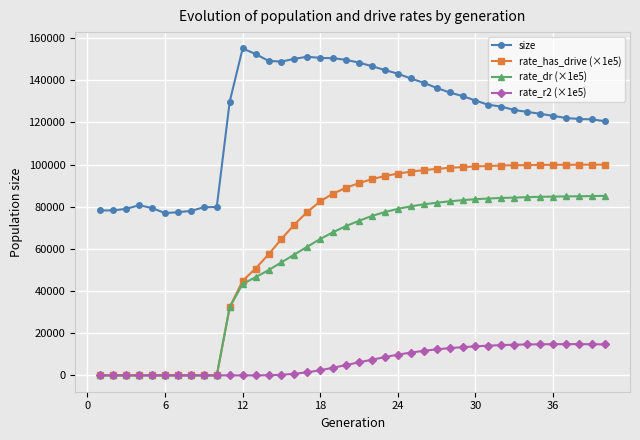

List the series in order of their peak value, highest first.

size, rate_has_drive (×1e5), rate_dr (×1e5), rate_r2 (×1e5)